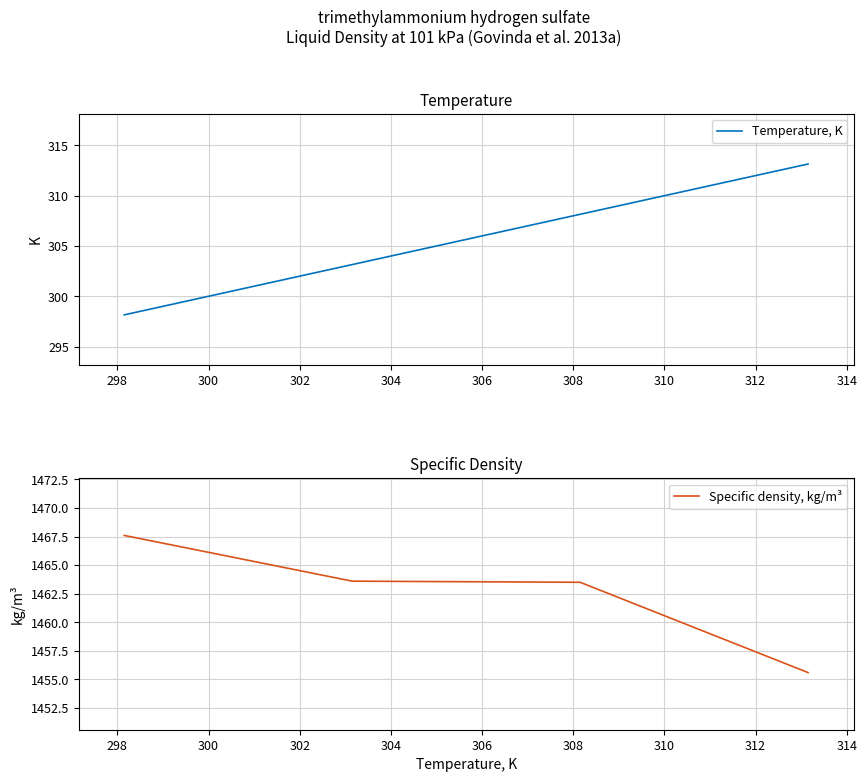

True or false: Specific density, kg/m³ and Temperature, K cross at least once.

False